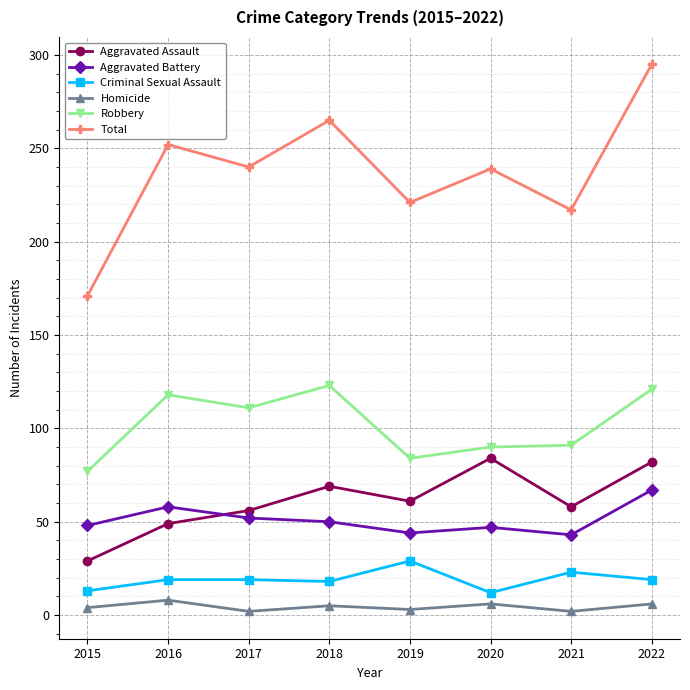

True or false: Criminal Sexual Assault and Aggravated Assault intersect in this chart.

False